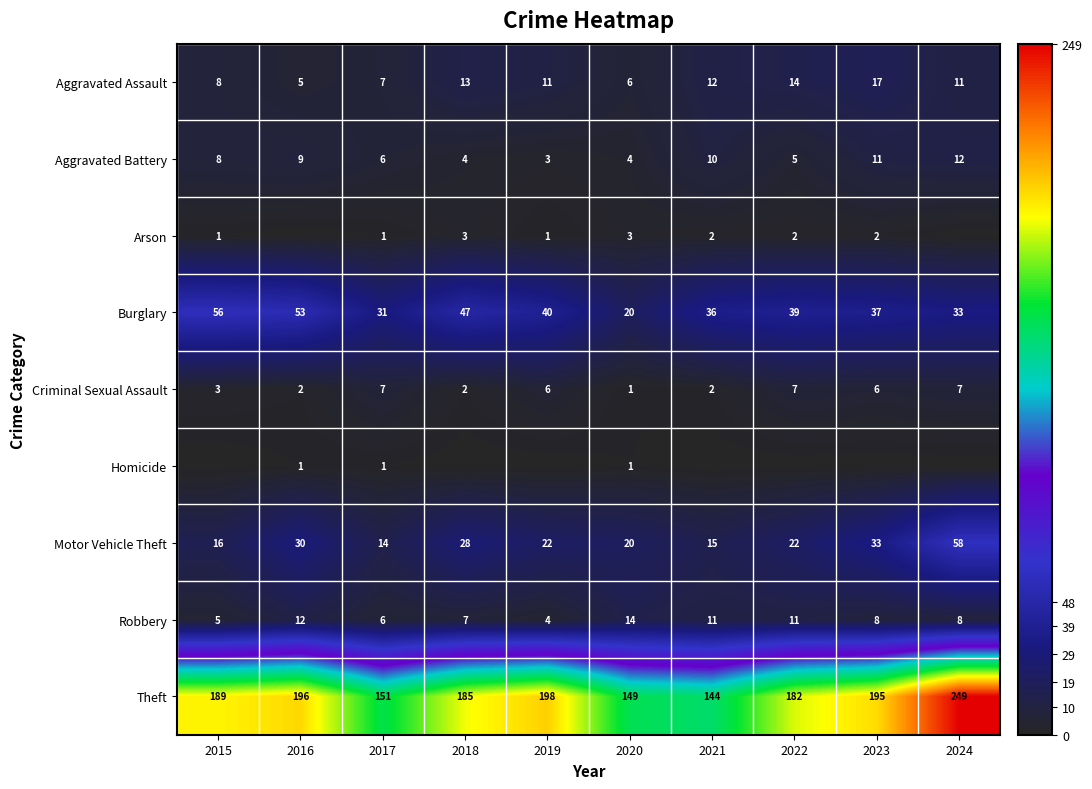

Which category has the lowest value in the Criminal Sexual Assault series?

2020